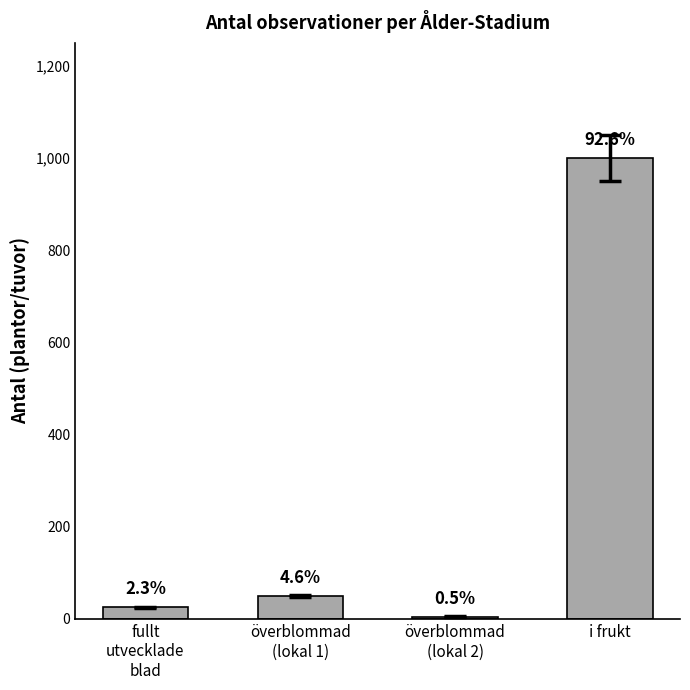

How many bars are there in total?

4